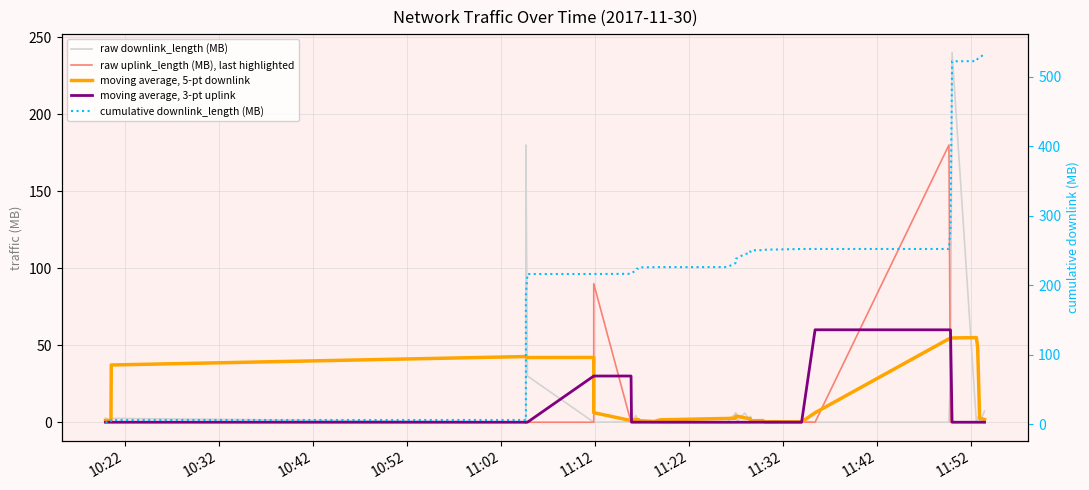

At how many categories does at least one series exceed 75?

36